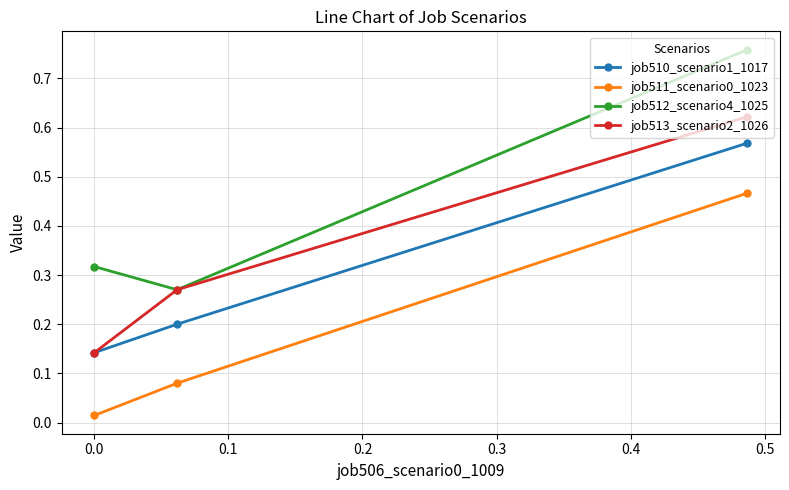

At how many categories does at least one series exceed 0?

3